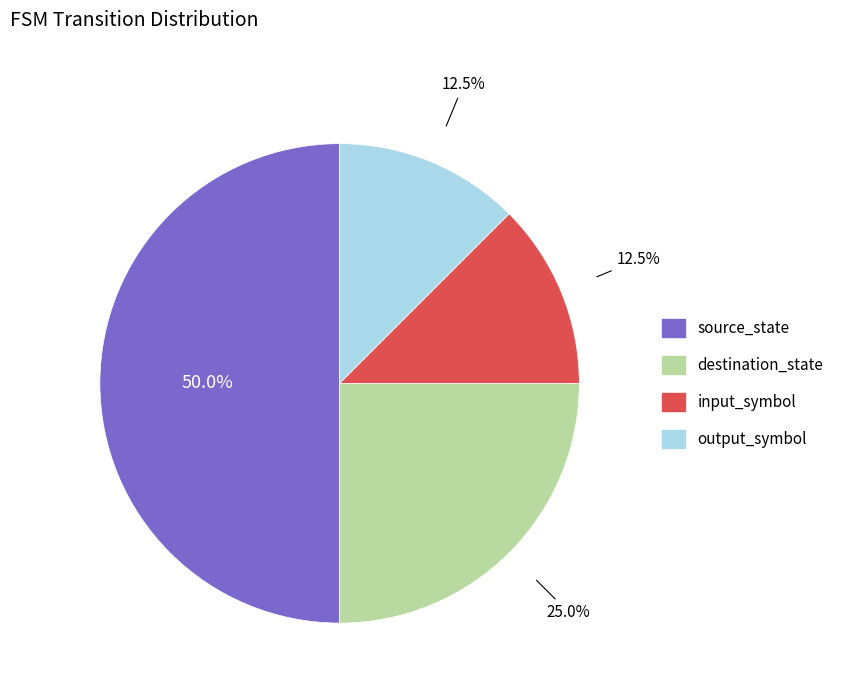

To the nearest percent, what is the combined percentage of source_state and input_symbol?

62%